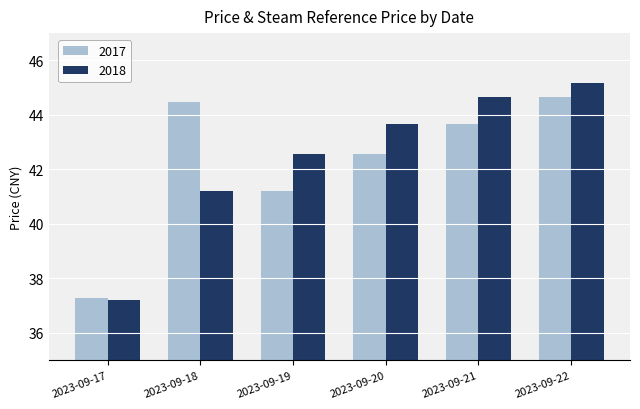

Is it true that 2018 equals 20.2 at 2023-09-17?

False